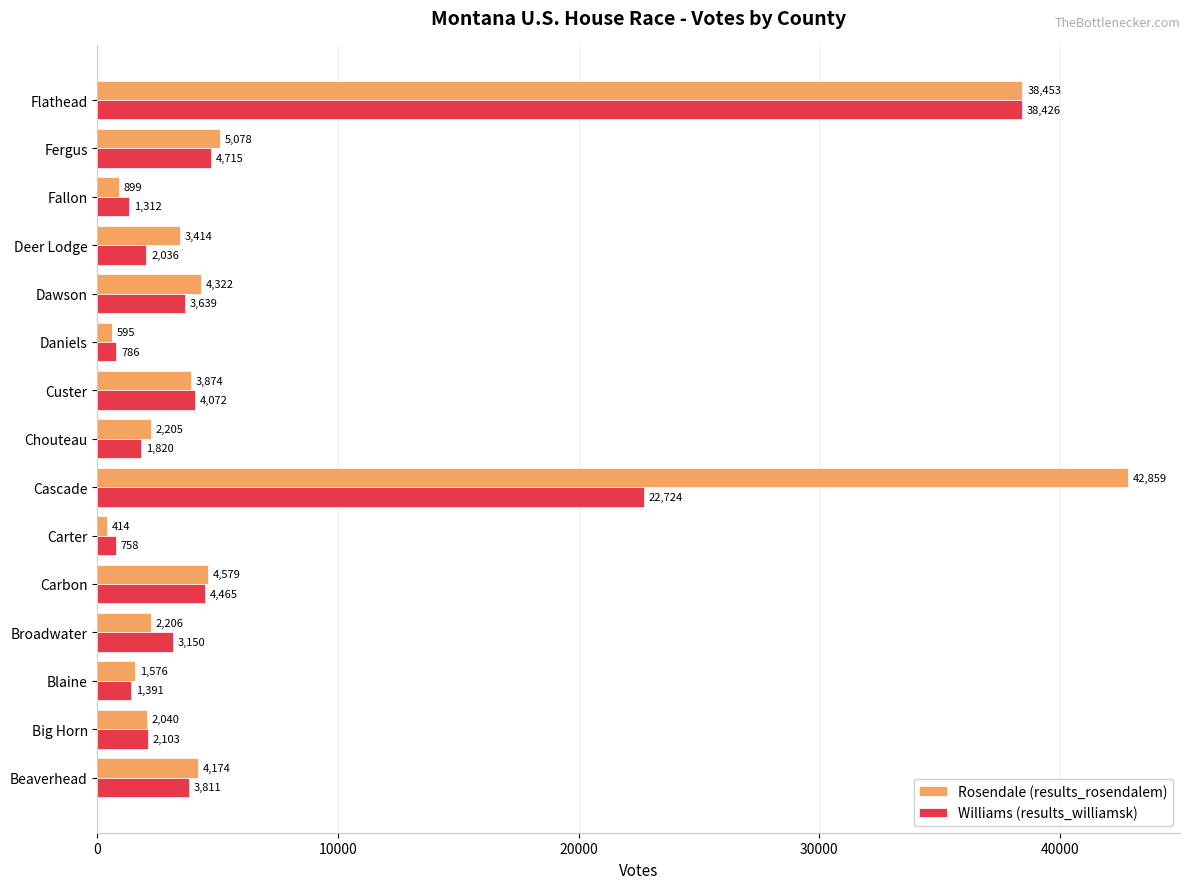

The value of Rosendale (results_rosendalem) at Flathead is 18522. True or false?

False